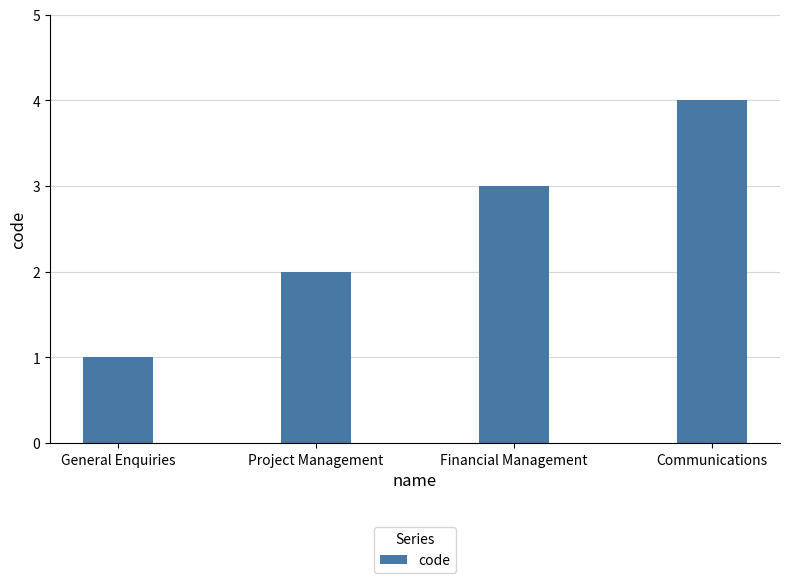

The value at Communications is 4. True or false?

True